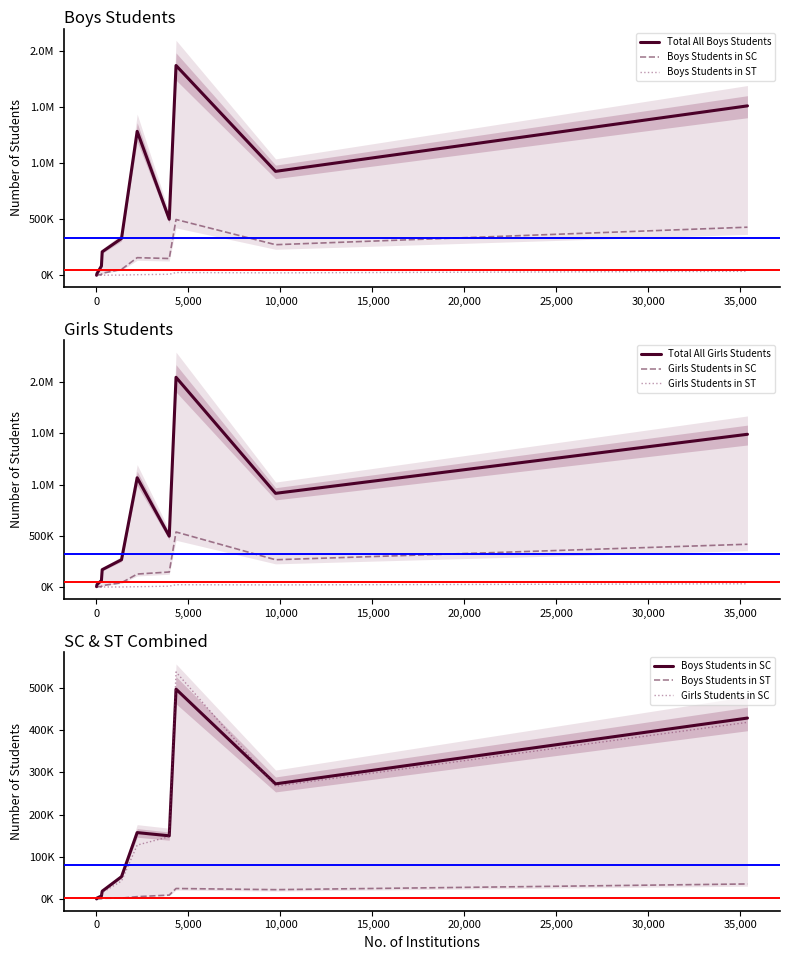

Does the chart display data point markers on the line(s)?

No